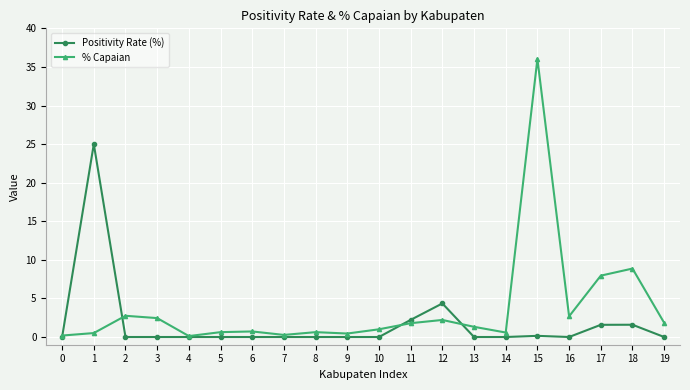

Which label corresponds to the largest value in the chart?

15